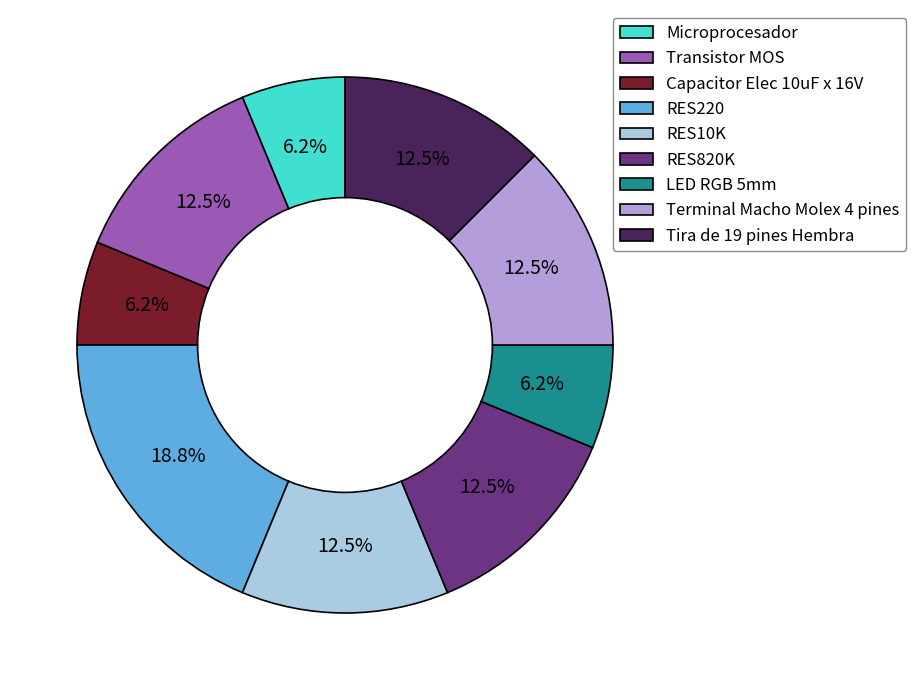

How many segments does this pie chart have?

9